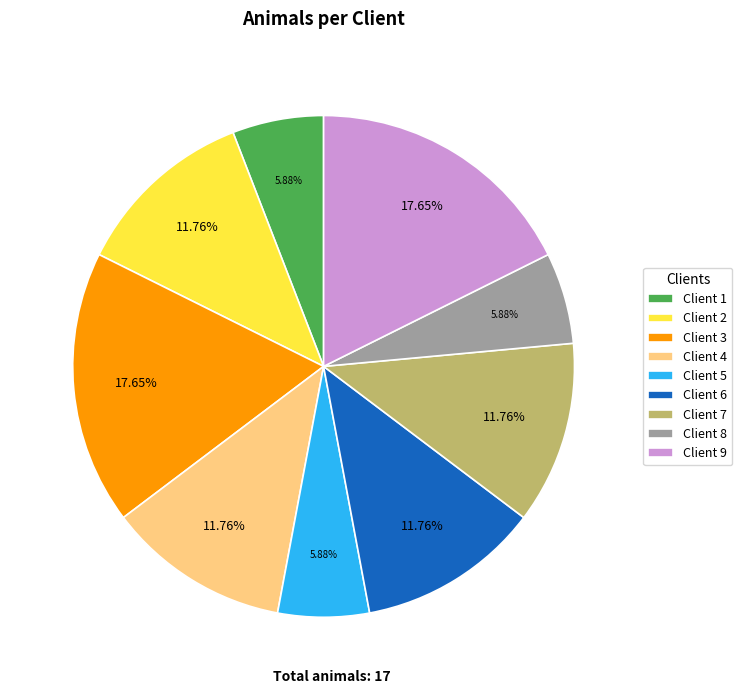

Is the sum of Client 8 and Client 4 greater than half?

No